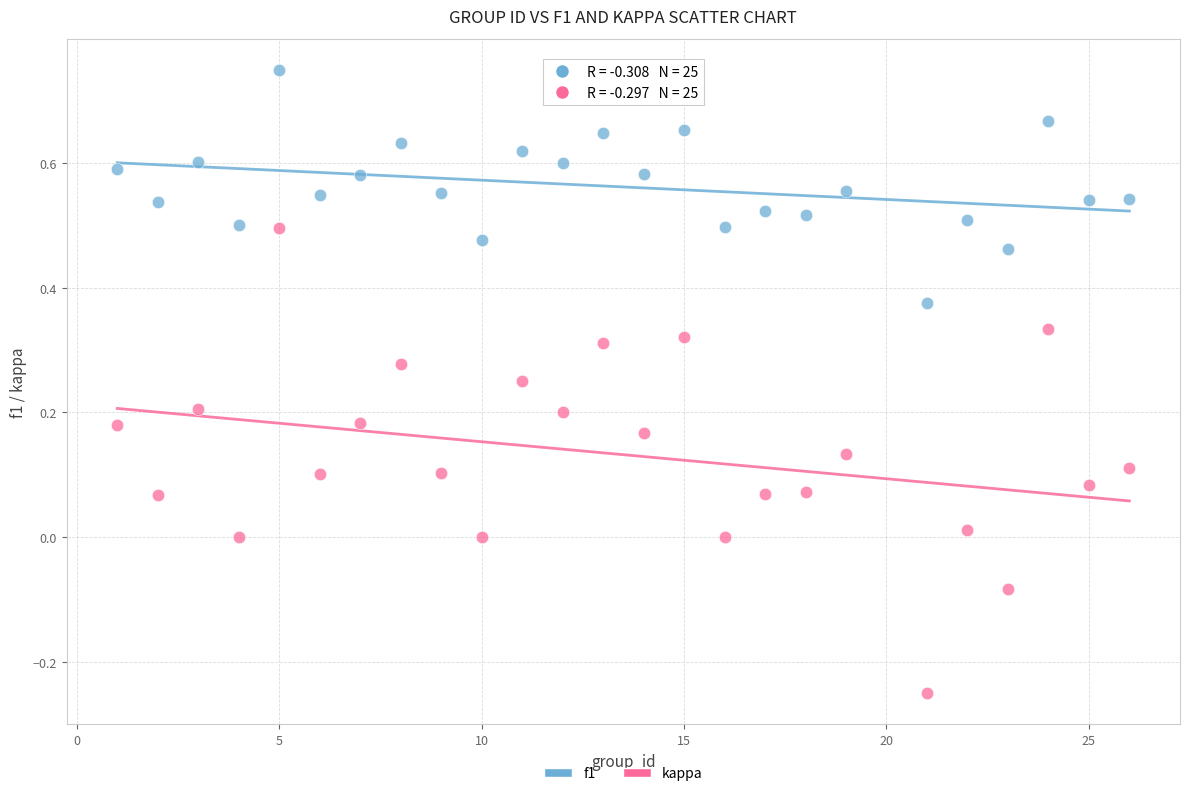

Which series contains the highest Y value?

f1